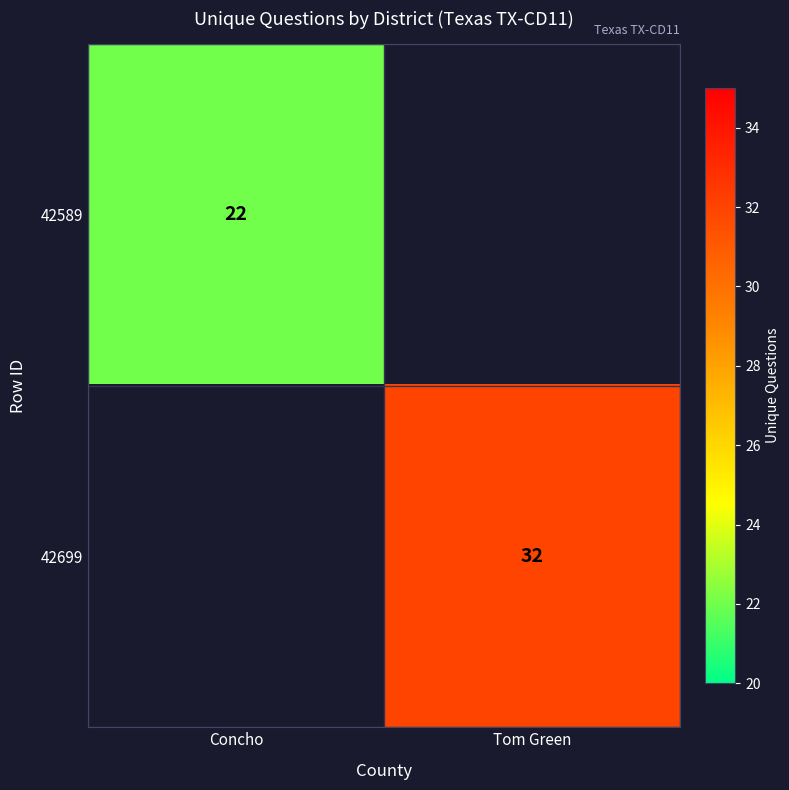

True or false: 42699 has a value of 57 at Tom Green.

False